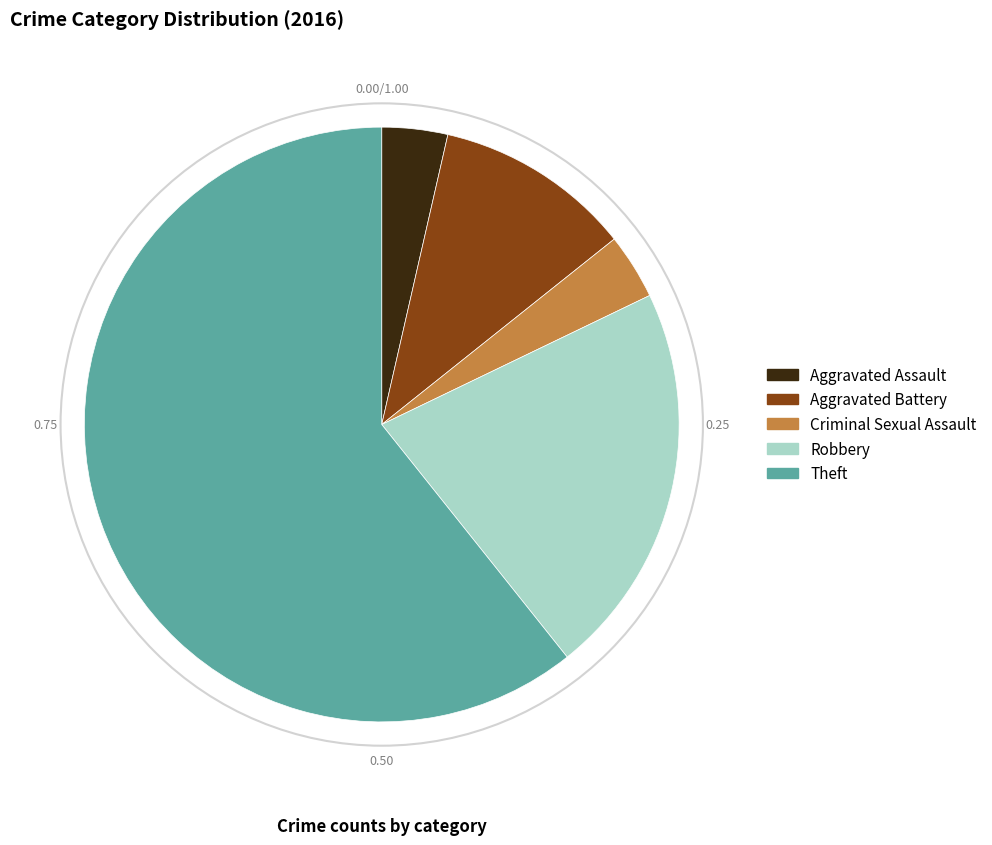

How many slices are in this pie chart?

5